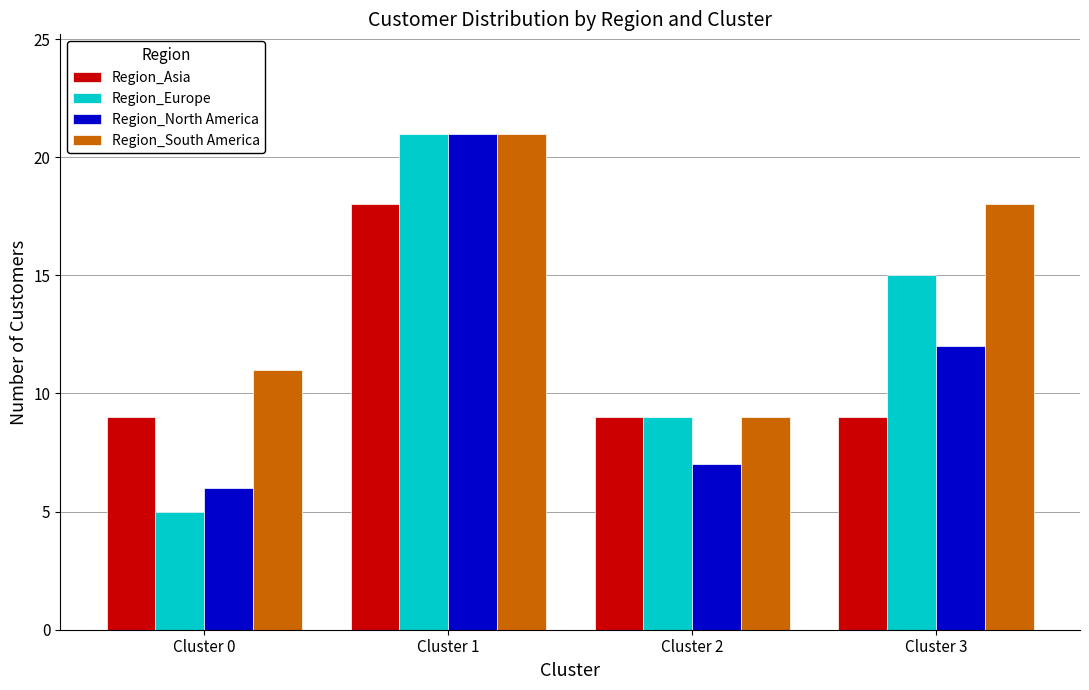

What is the sum of all Region_Europe values?

50